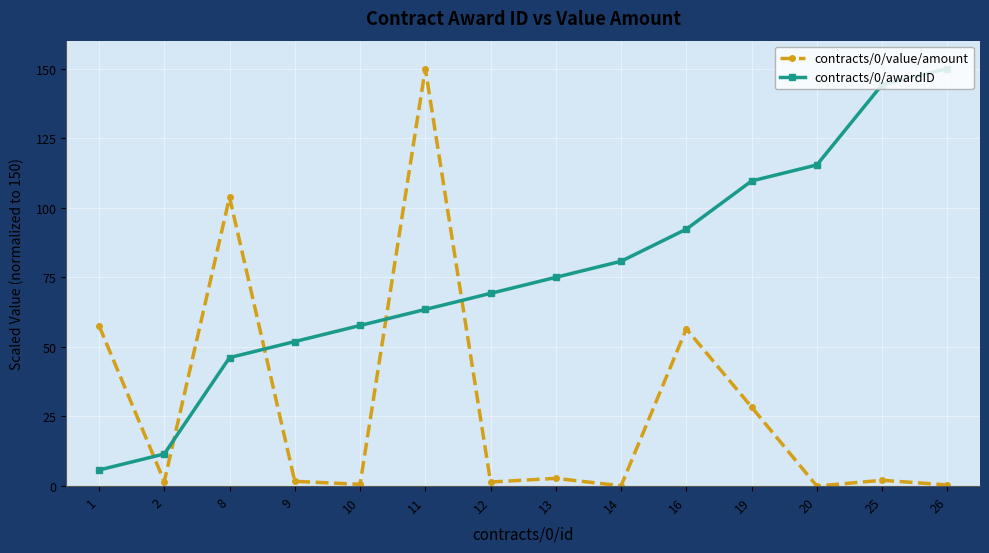

What is the value of the contracts/0/awardID point at the 13th from the left?

144.2